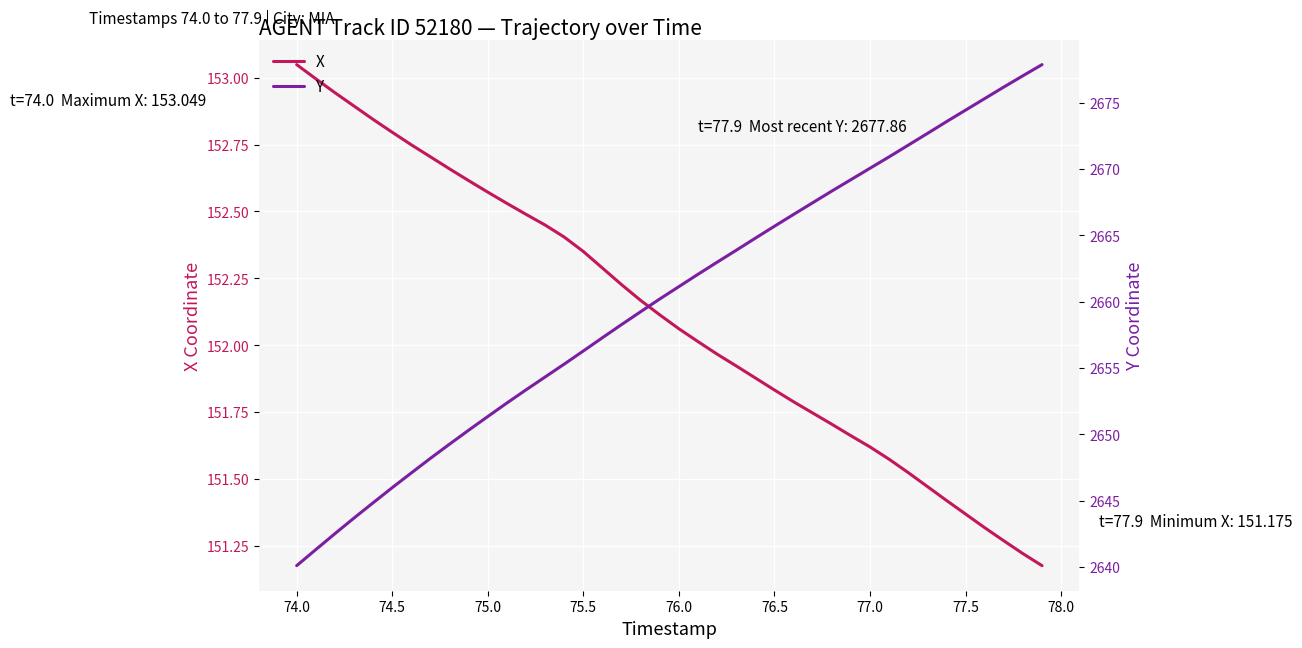

Which category has the highest value in the X series?

74.0